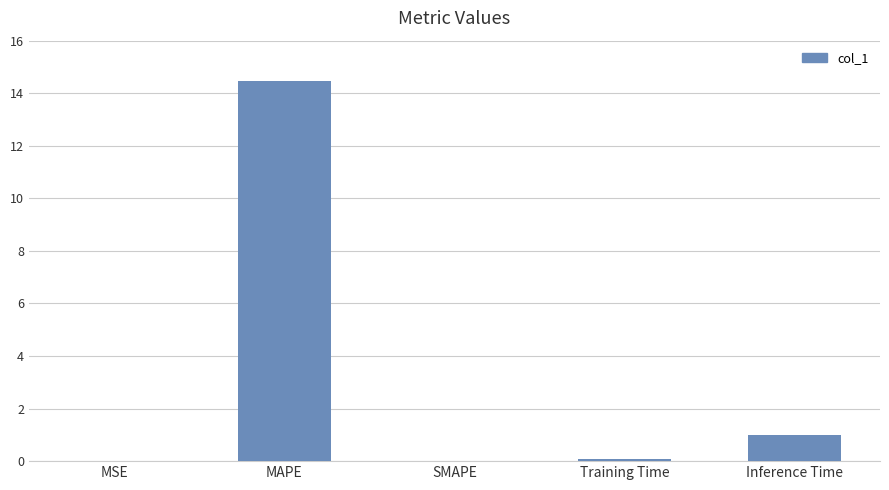

Count the number of categories in the chart.

5